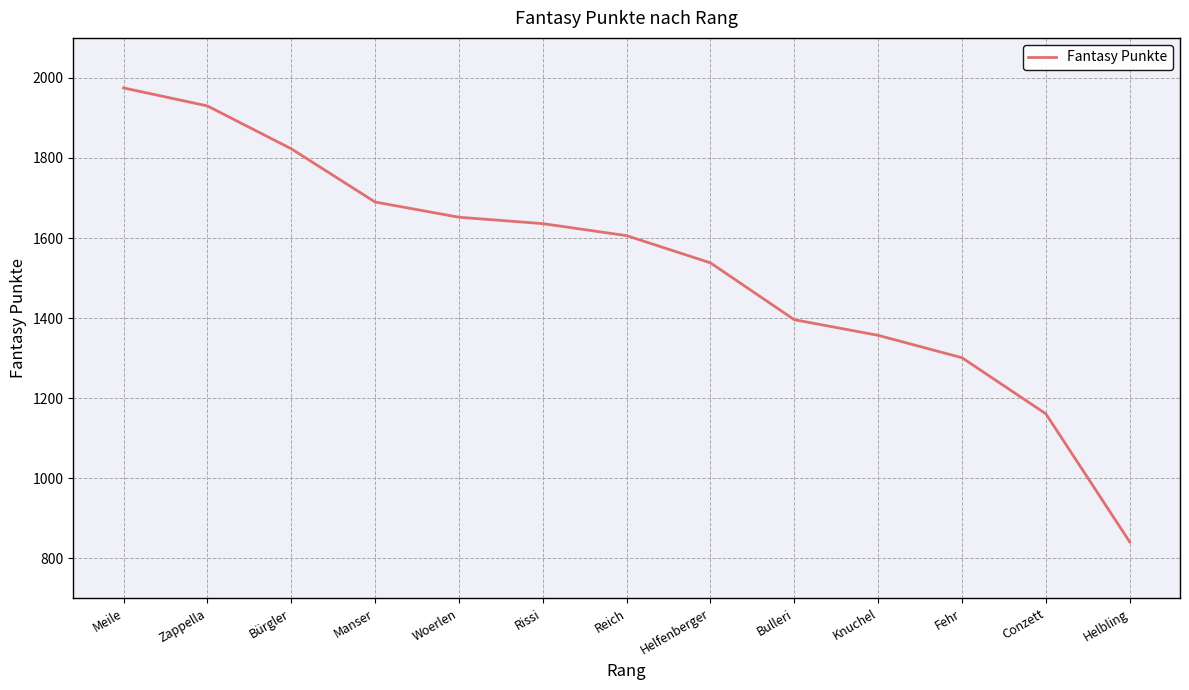

Which has a higher value, Reich or Helfenberger?

Reich